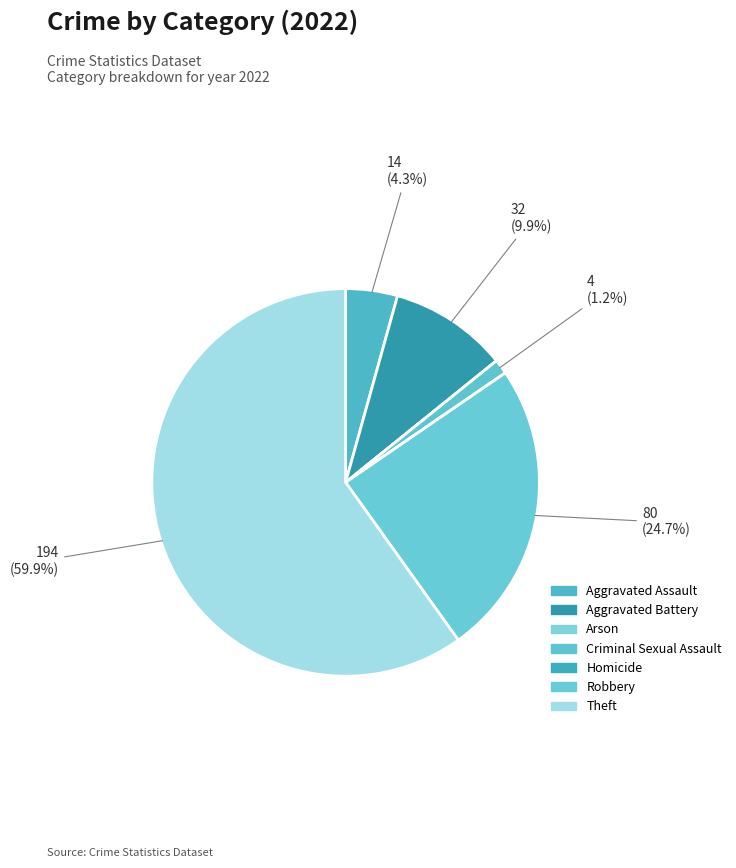

Rank the categories by value from highest to lowest.

Theft, Robbery, Aggravated Battery, Aggravated Assault, Criminal Sexual Assault, Arson, Homicide